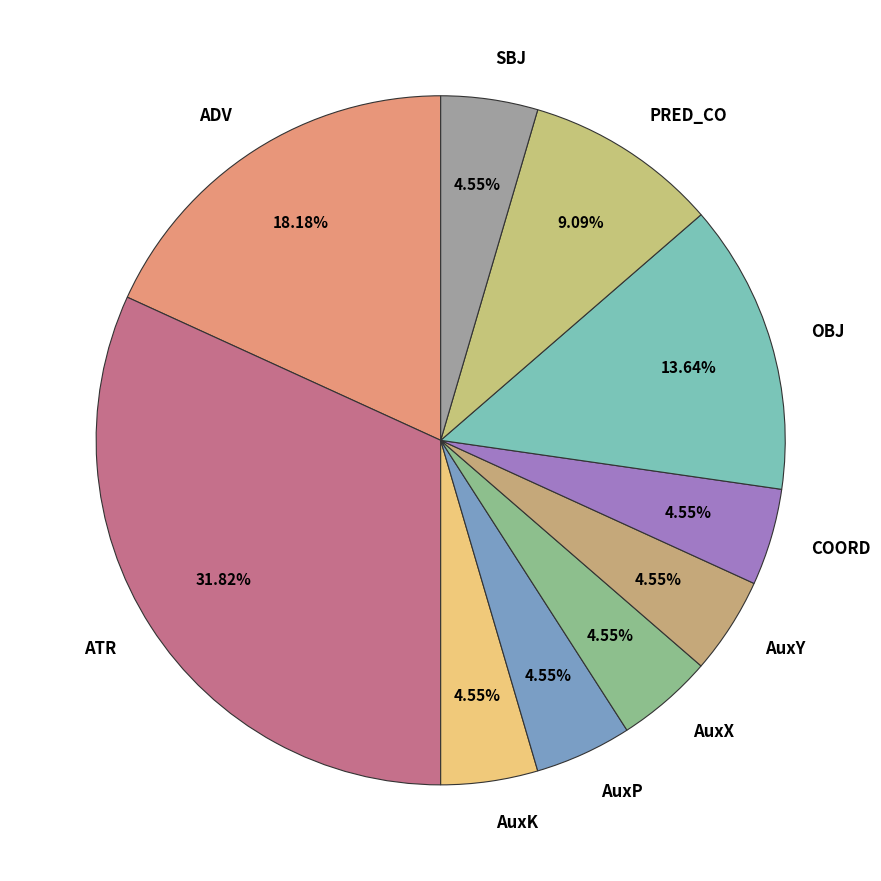

How many segments does this pie chart have?

10